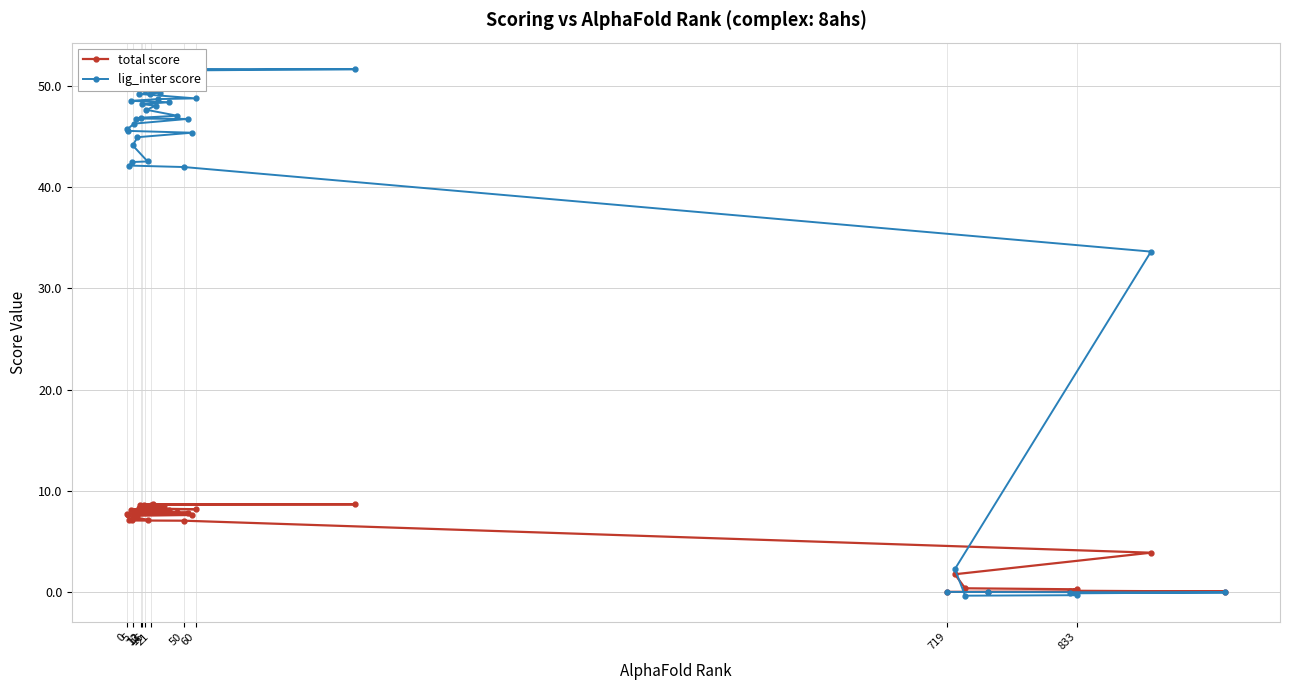

What is the maximum value for total score?

8.7